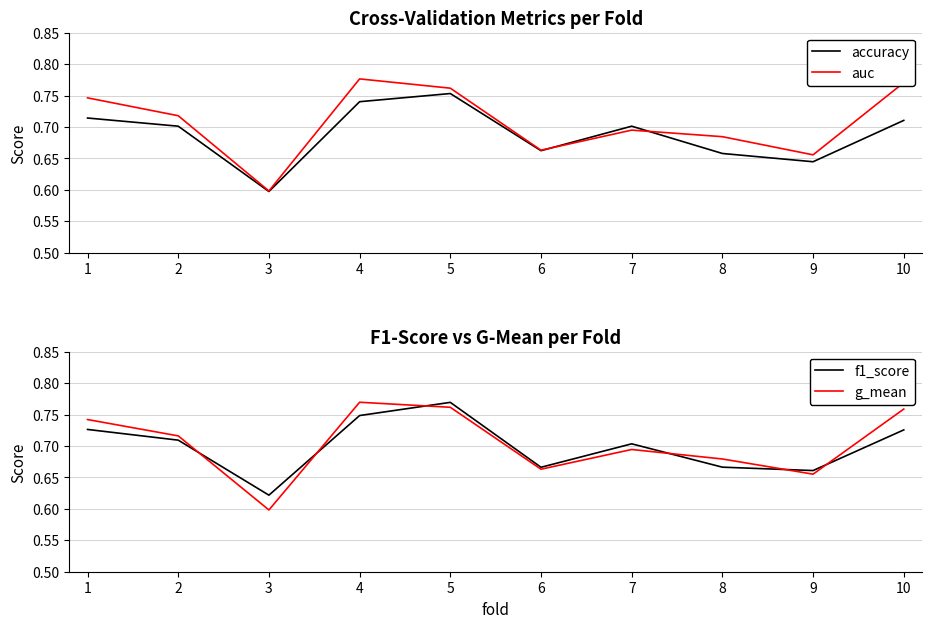

True or false: accuracy has more than 2 points higher than both neighbors.

False